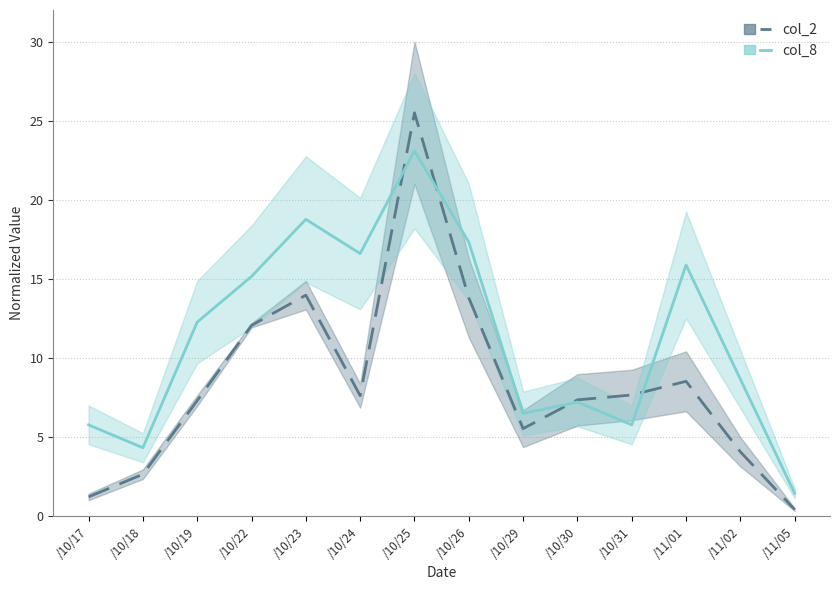

The col_8 series shows 28.3 at /11/01. True or false?

False